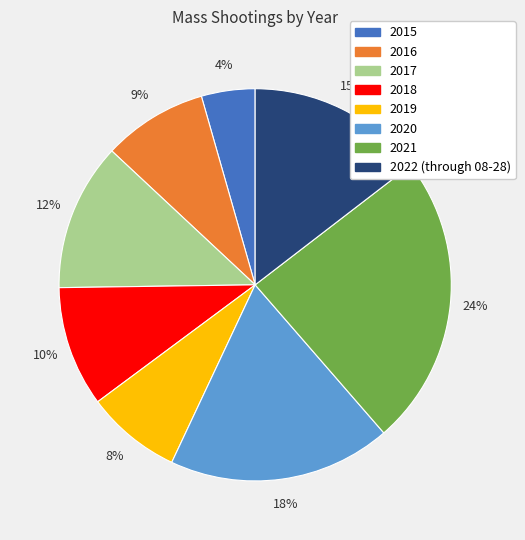

Rank the categories by value from highest to lowest.

2021, 2020, 2022 (through 08-28), 2017, 2018, 2016, 2019, 2015